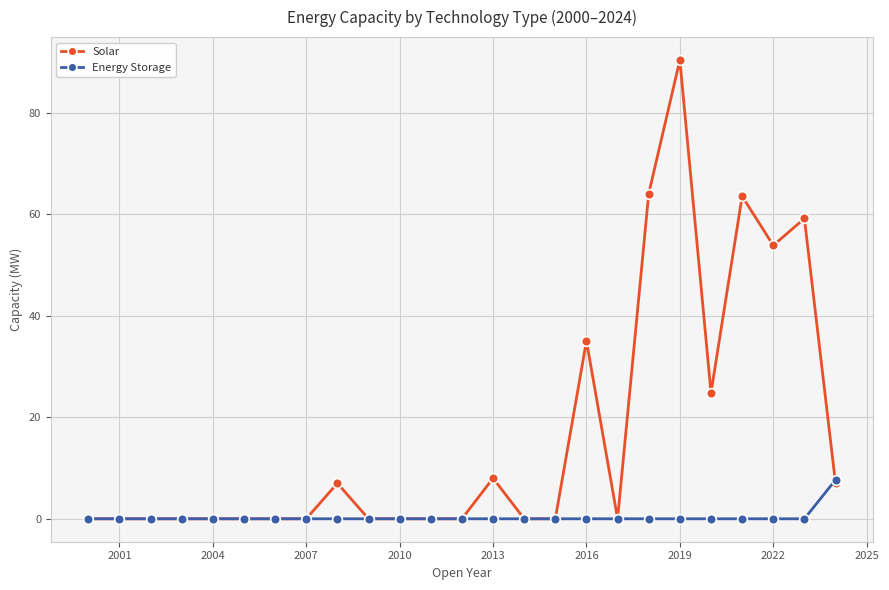

What is the value of the Solar point at the 22nd from the left?

63.6